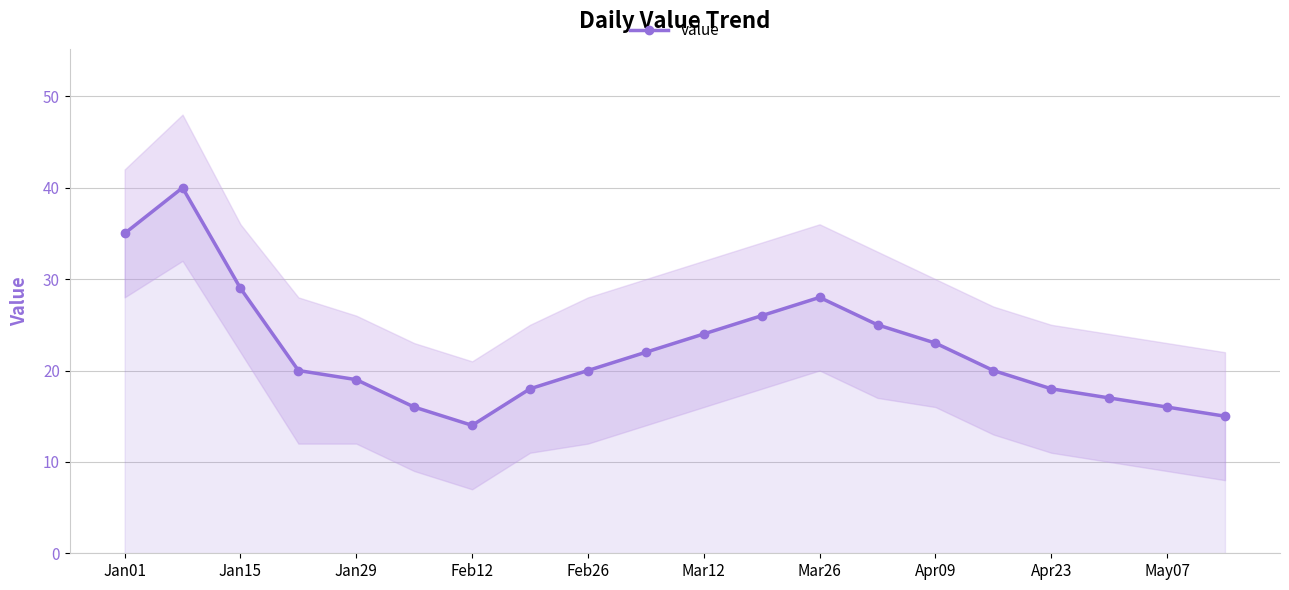

Is it true that value equals 3 at May07?

False